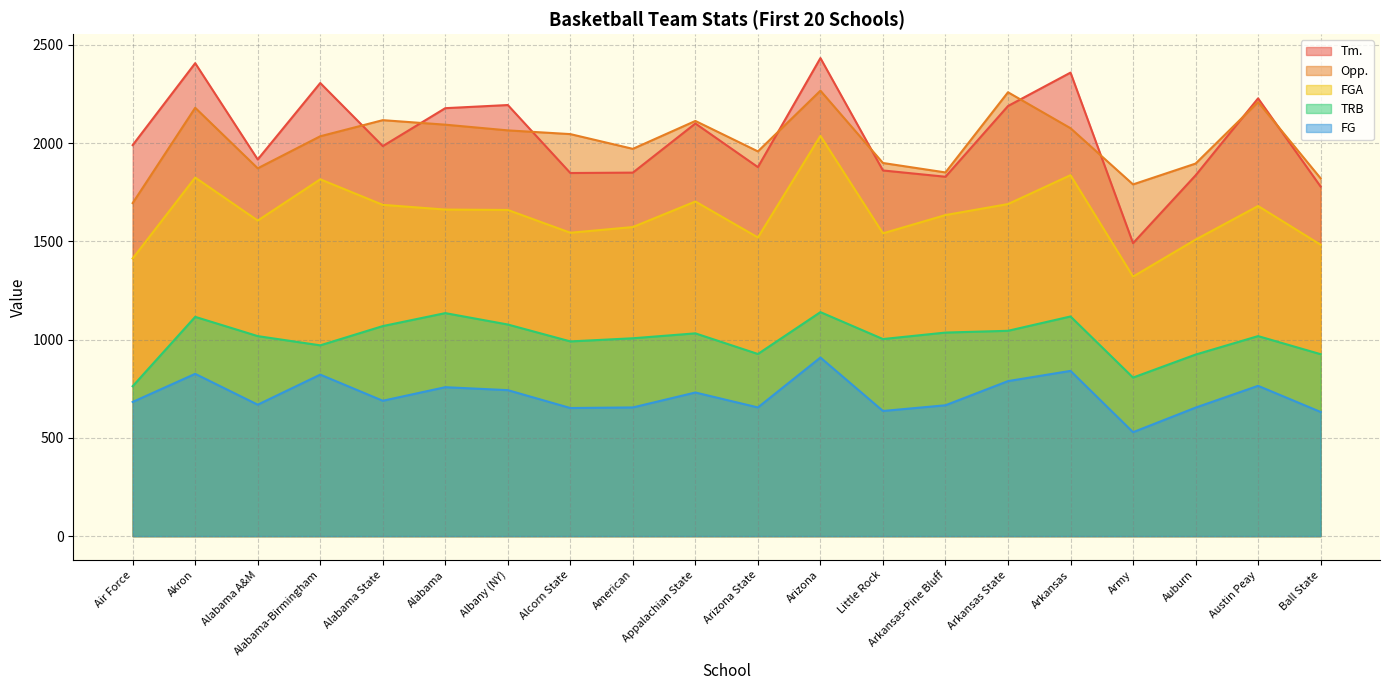

How many distinct data groups are displayed?

5